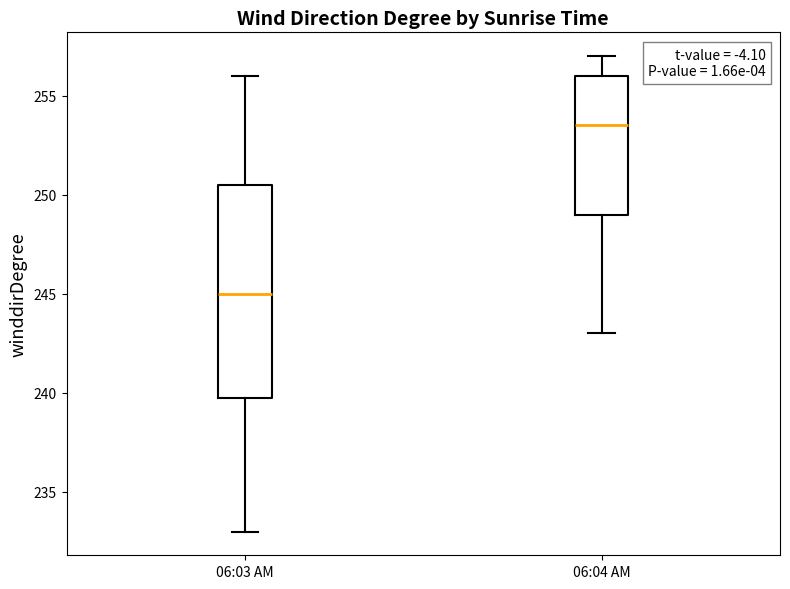

Which box has the highest median line?

06:04 AM